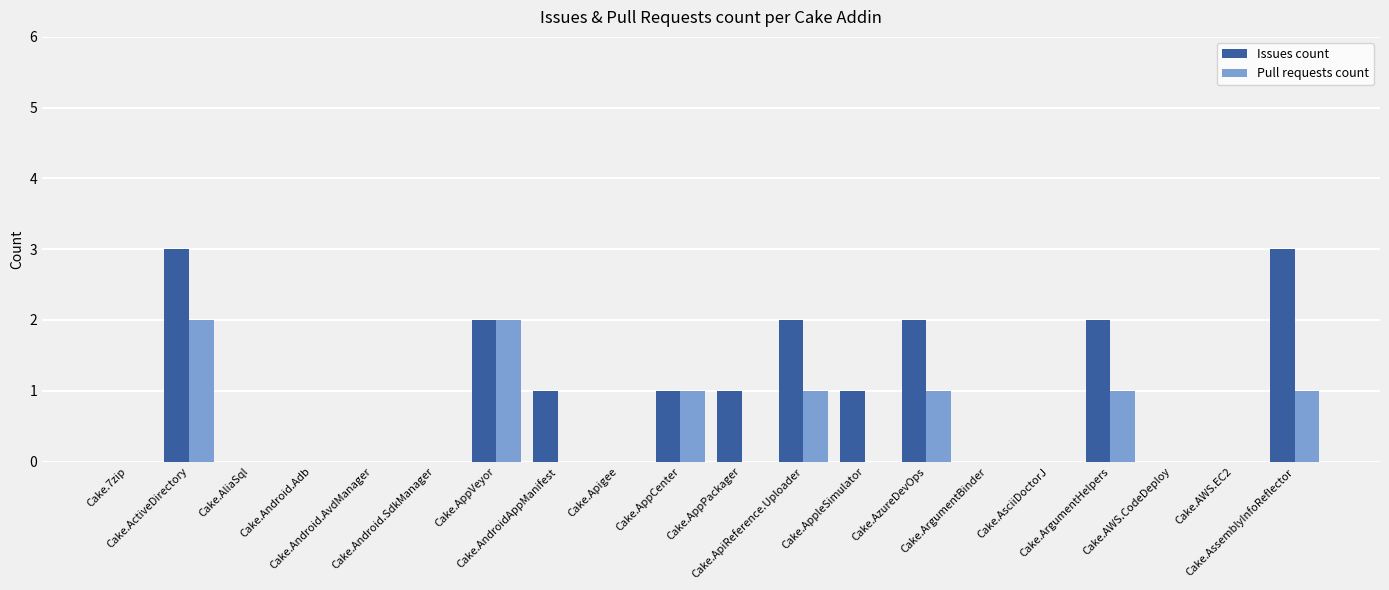

Which series has the largest total across all categories?

Issues count